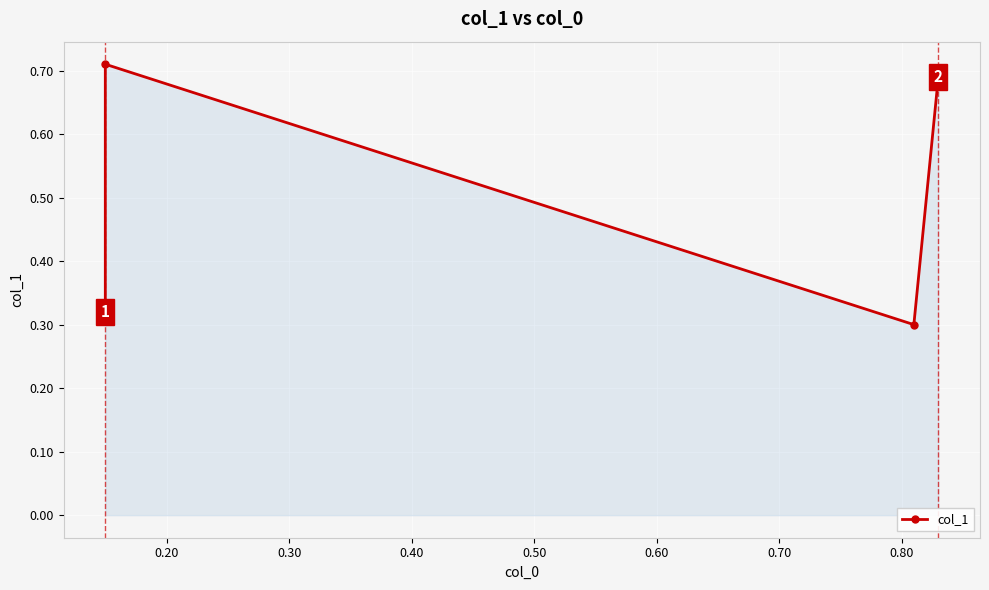

The value at 0.10 is 0.1. True or false?

False